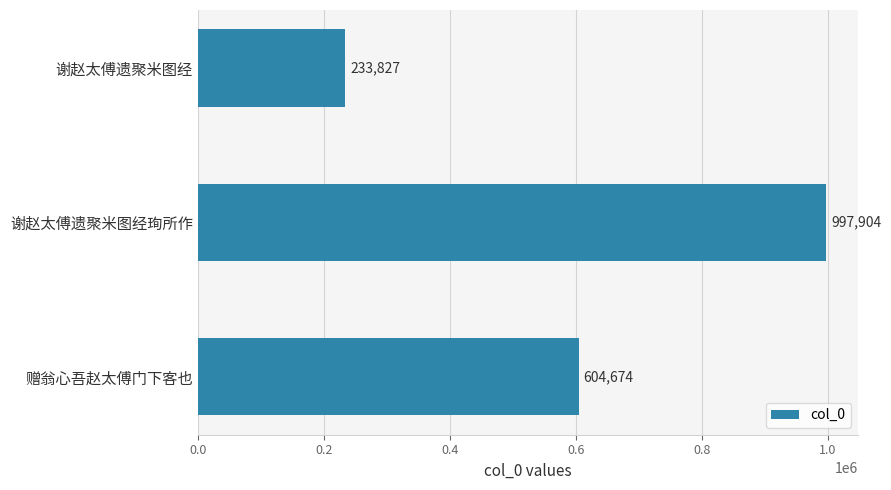

What is the change in value from 谢赵太傅遗聚米图经珣所作 to 赠翁心吾赵太傅门下客也?

-393230